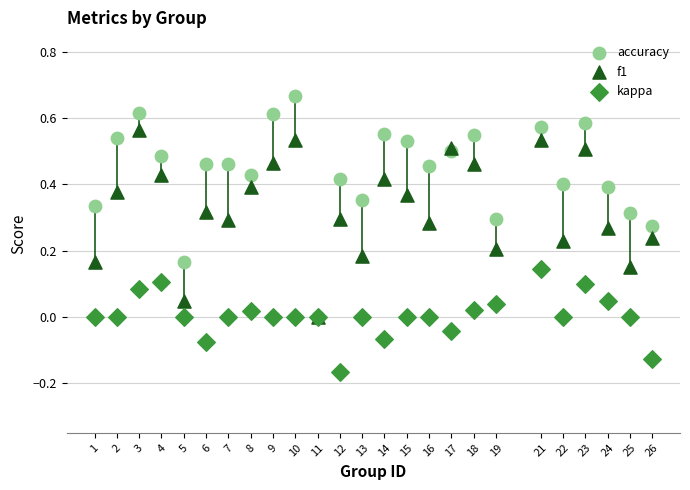

Which series has the widest spread of Y values?

accuracy